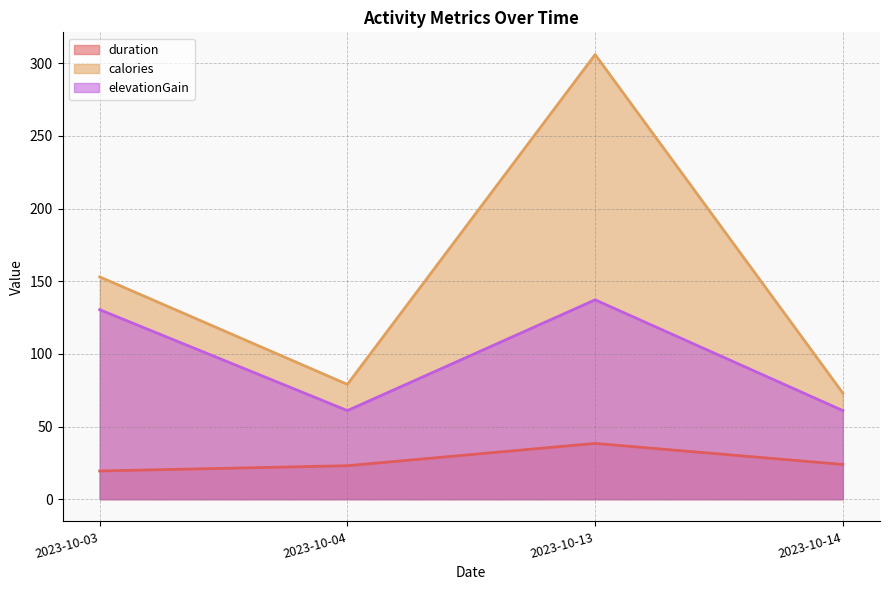

Which label corresponds to the smallest value in the chart?

2023-10-03